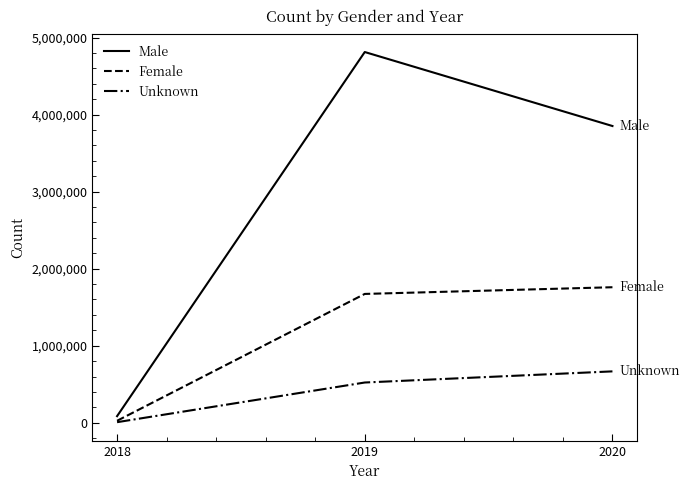

Reading right to left, transcribe all the data shown in this chart.

Male: 3852187	4812722	85357
Female: 1759133	1672140	25308
Unknown: 666715	522156	7052